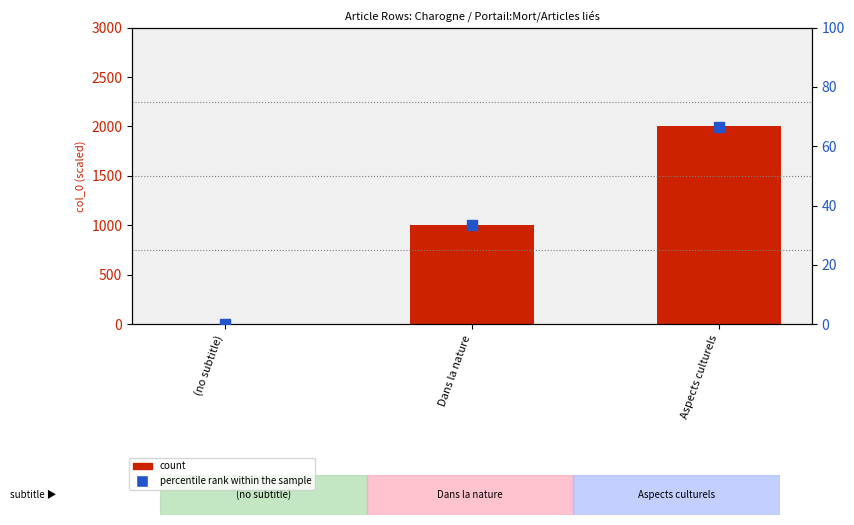

Which series contains the lowest Y value?

count